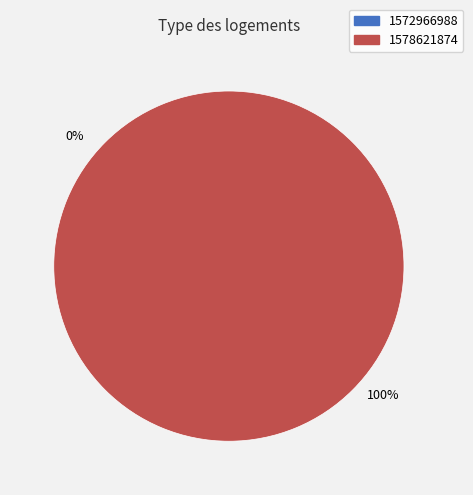

To the nearest percent, what is the difference between the largest and smallest slice percentages?

100%